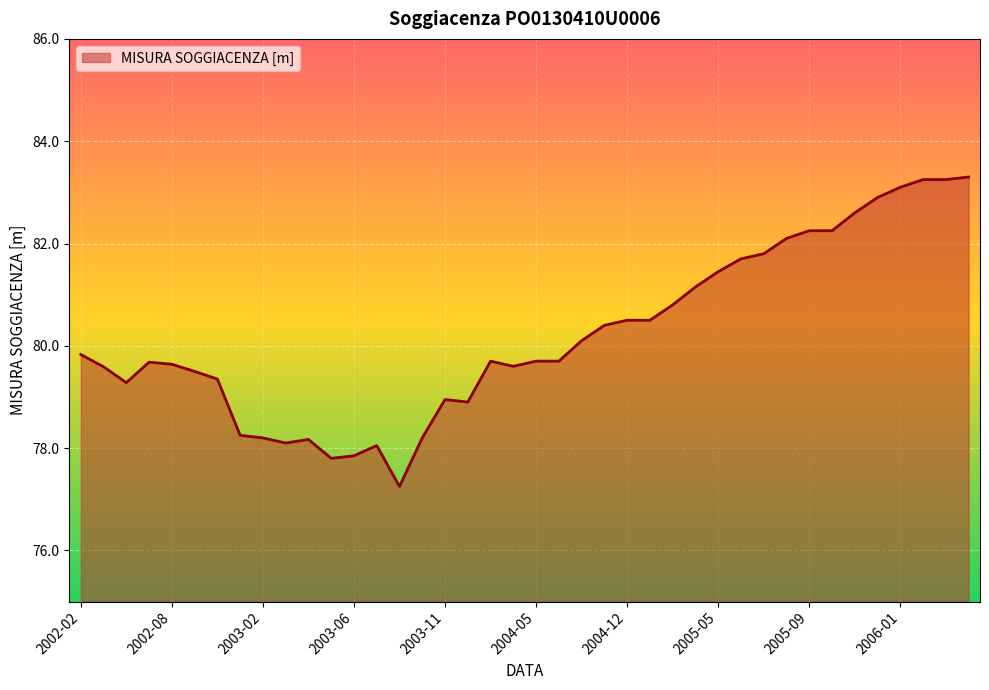

What is the maximum value shown in the chart?

83.3